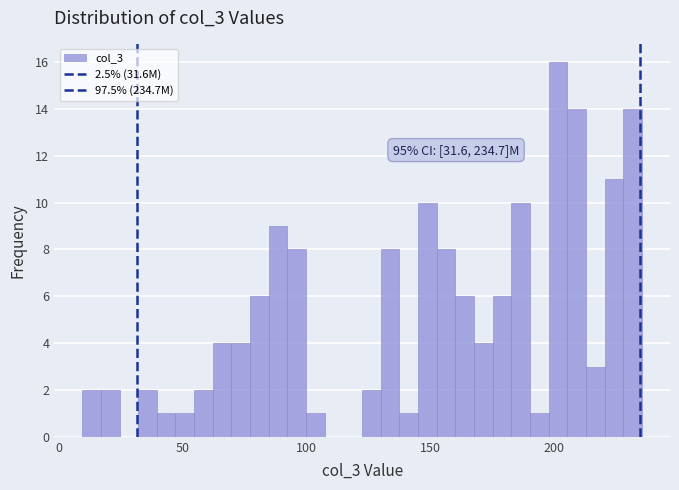

Read against the x-axis, roughly where is the centre of the tallest bar?

200